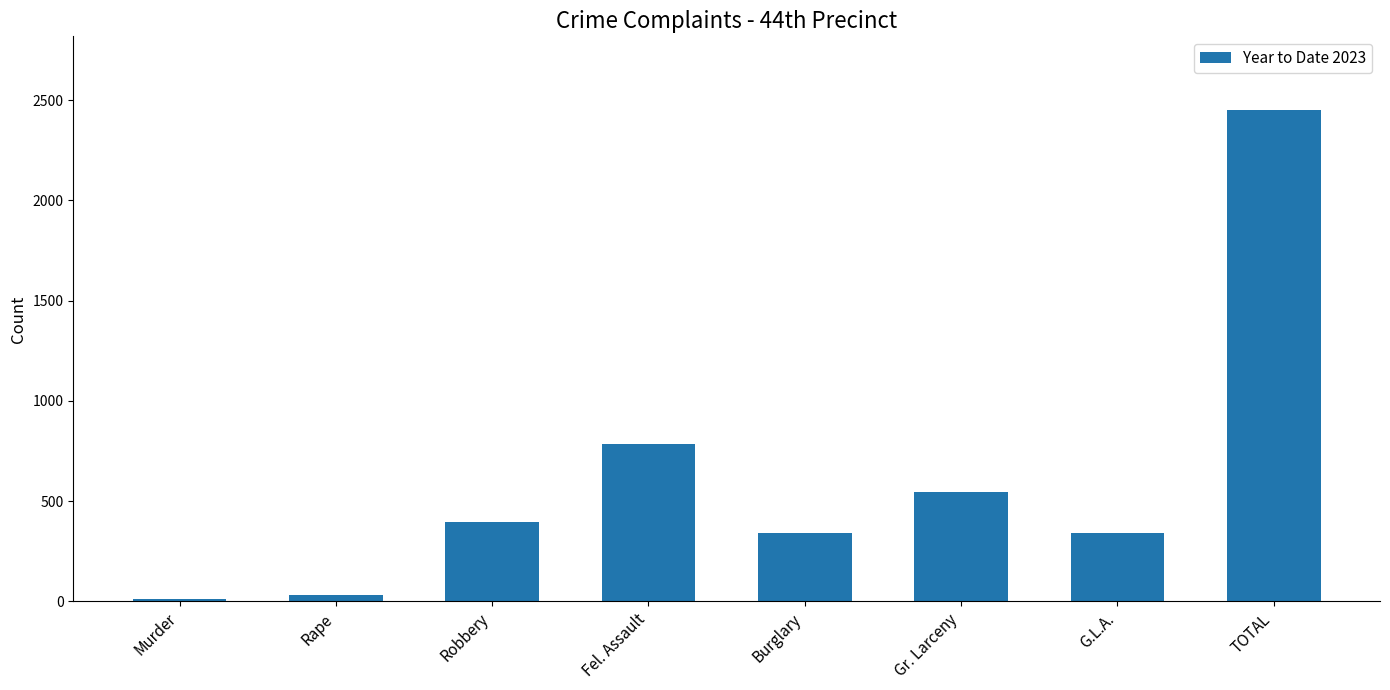

How many values are below 396?

4